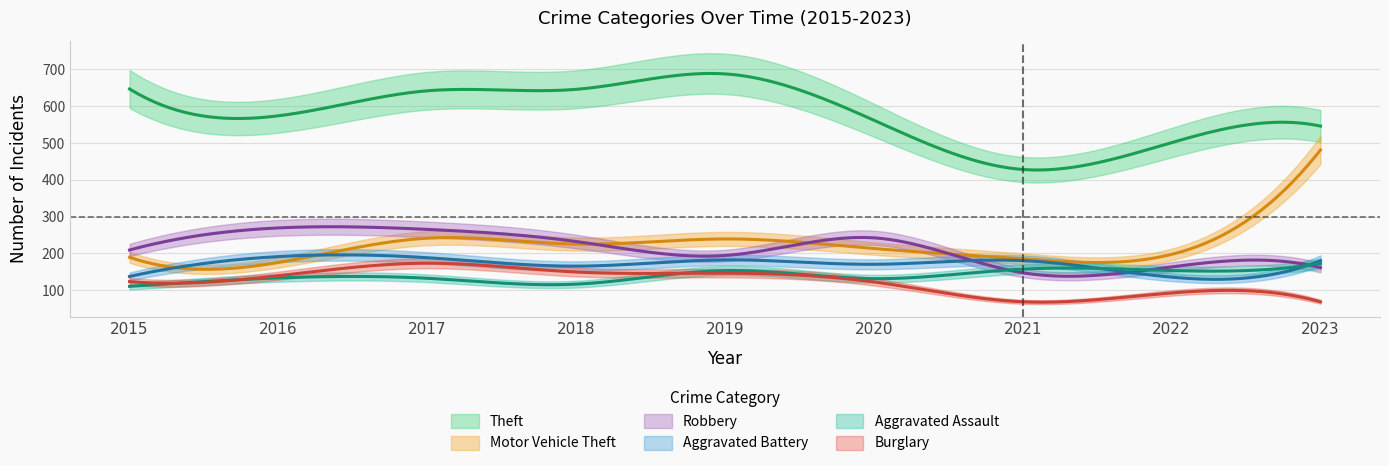

List the series in order of their peak value, highest first.

Theft, Motor Vehicle Theft, Robbery, Aggravated Battery, Burglary, Aggravated Assault